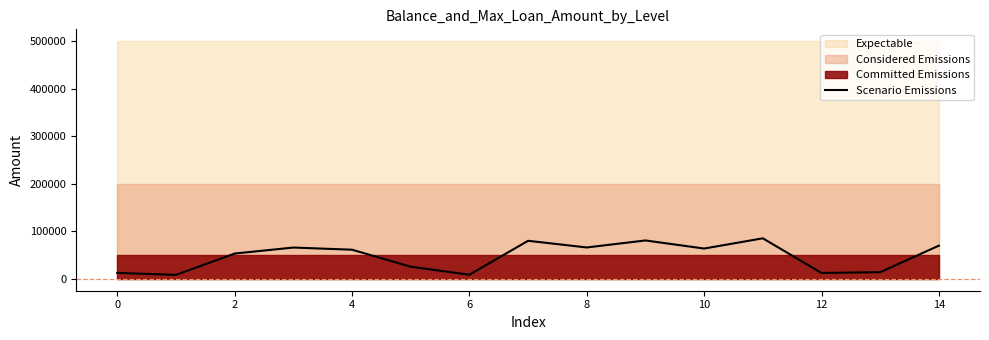

The value of Scenario Emissions at 2 is 53199.9. True or false?

True